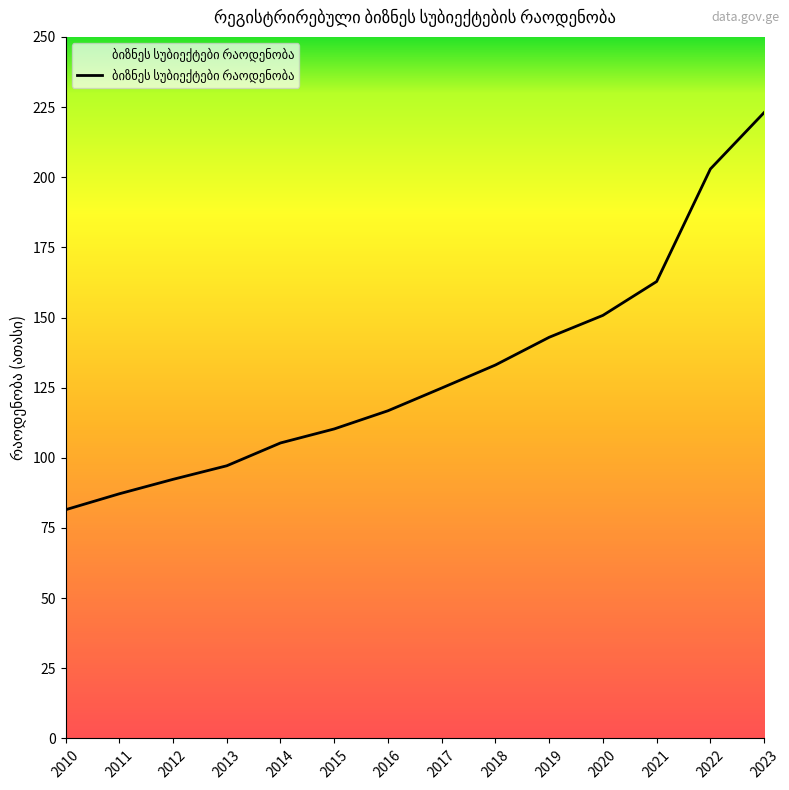

Where does the data first go above 124?

2017